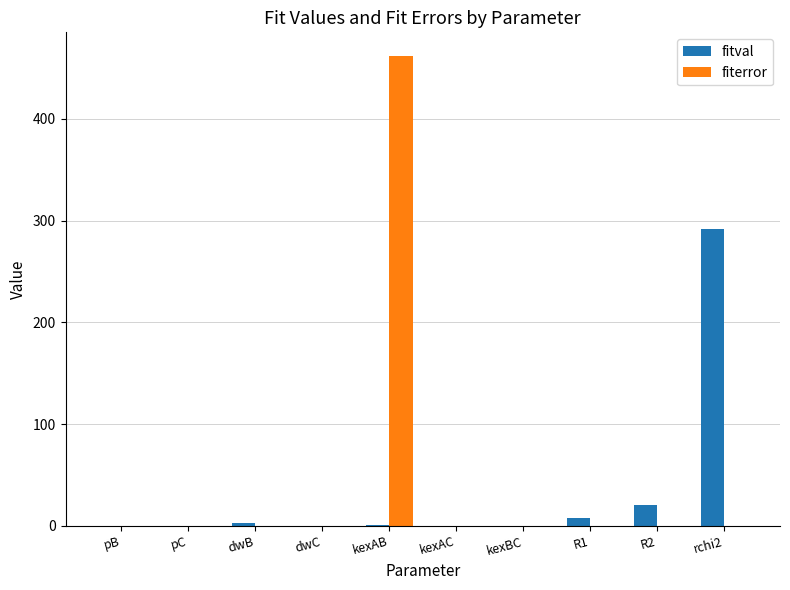

How many data points in fiterror are above 0?

4